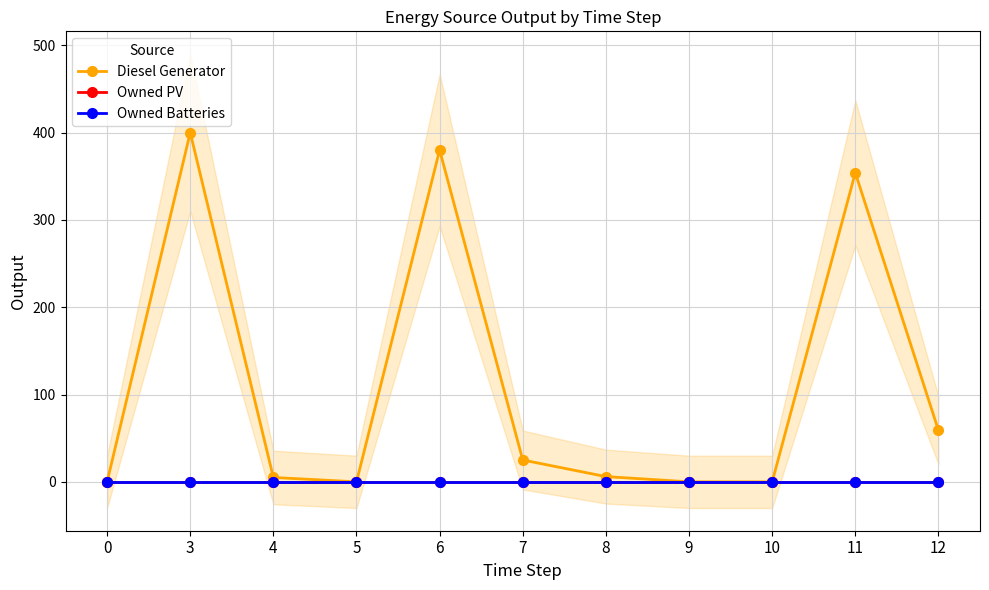

What is the sum of all Diesel Generator values?

1229